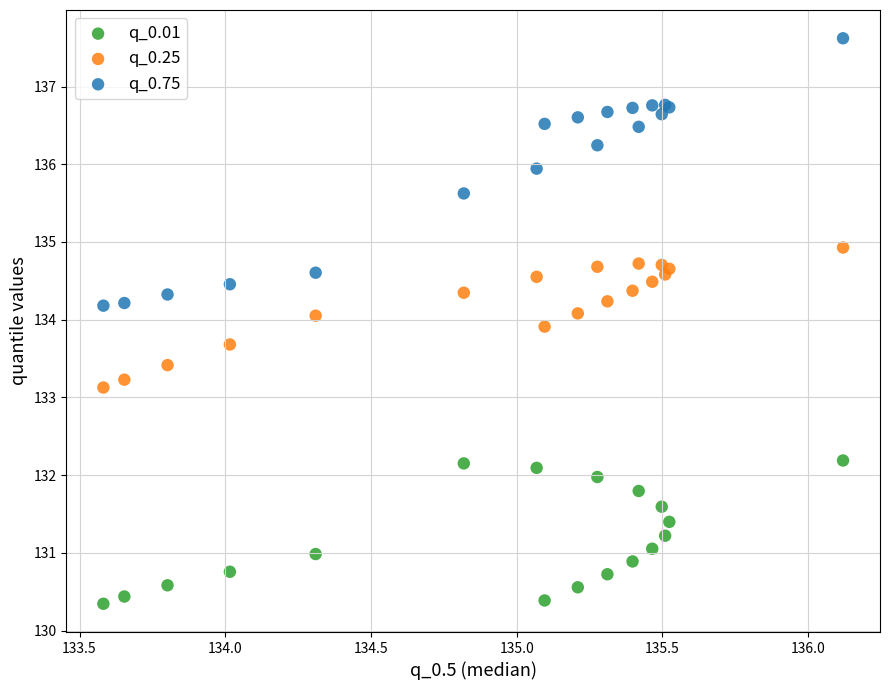

Which series contains the highest Y value?

q_0.75